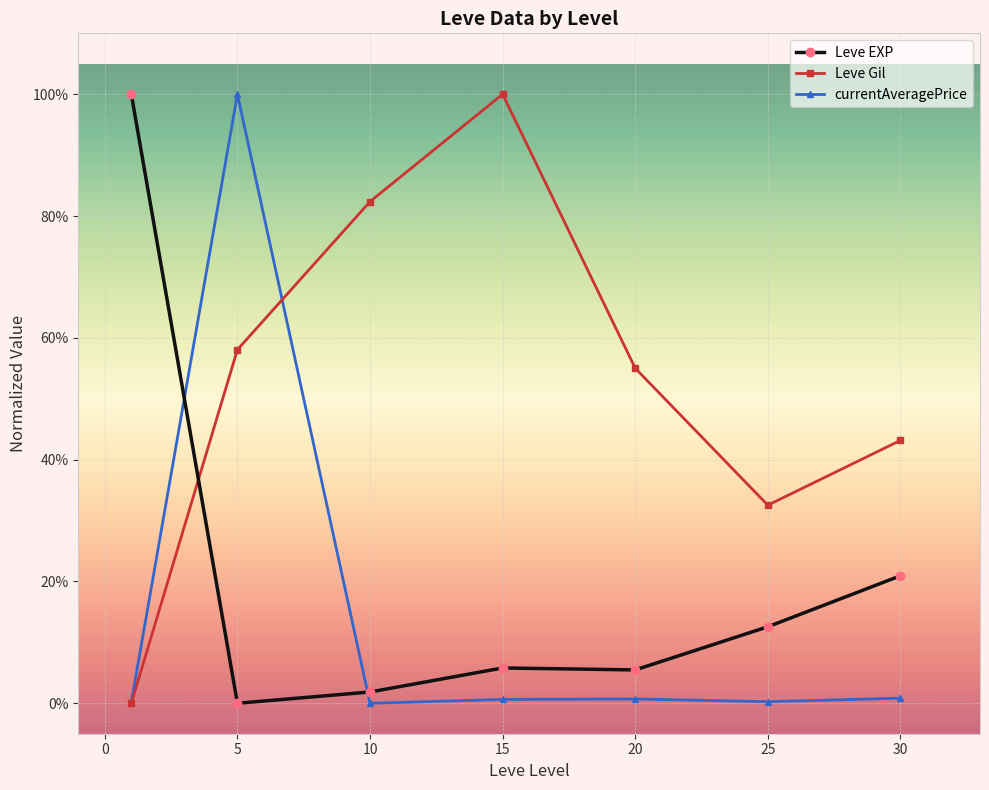

What are all the series names shown in the legend?

Leve EXP, Leve Gil, currentAveragePrice